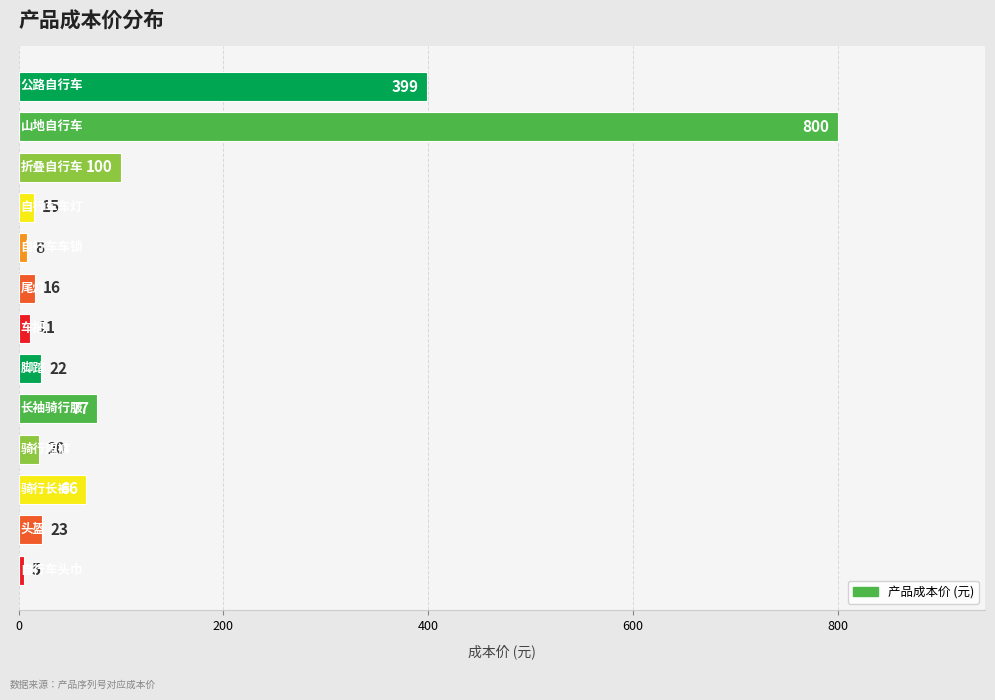

Reading top to bottom, transcribe all the data shown in this chart.

399	800	100	15	8	16	11	22	77	20	66	23	5